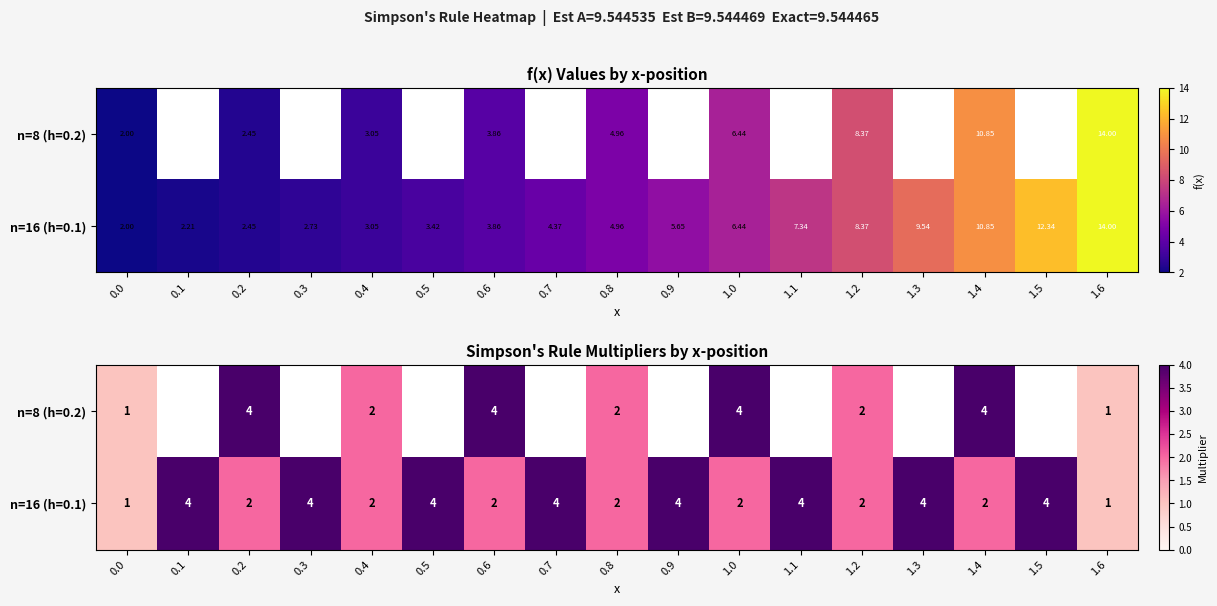

What is the maximum value for n=16 (h=0.1)?

4.0